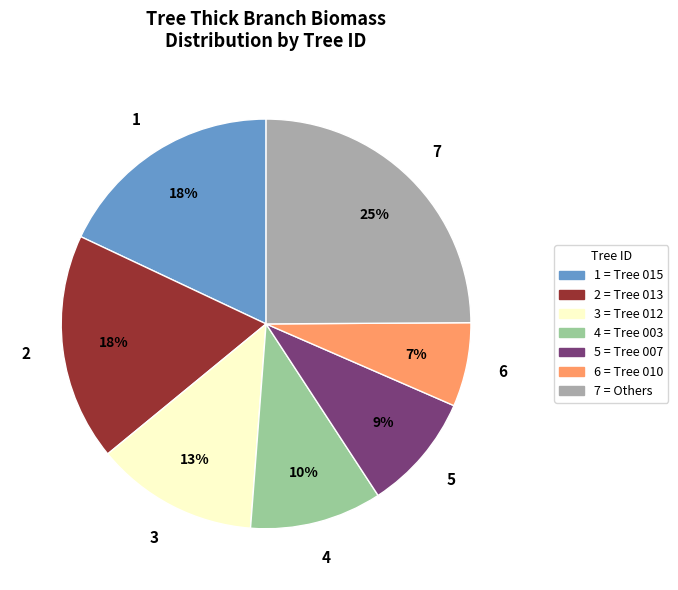

To the nearest percent, what is the average slice percentage?

14%